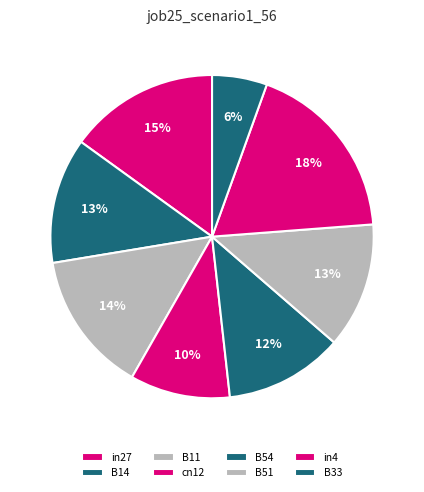

Which category has the smallest portion of the pie?

B33